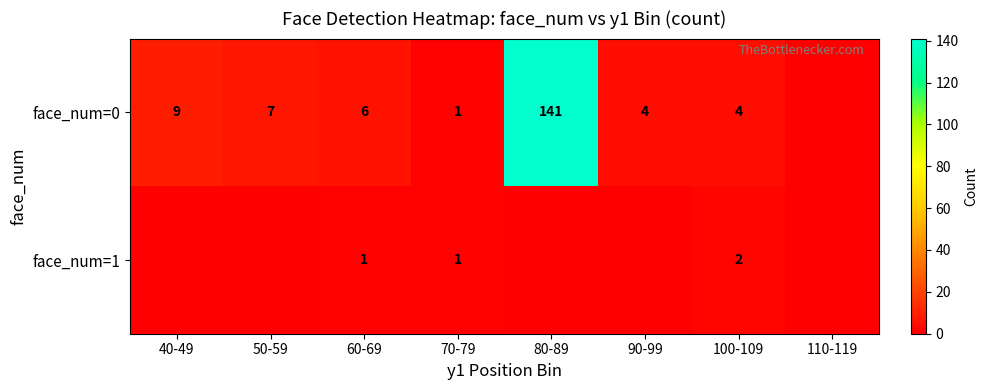

The value of face_num=1 at 60-69 is 2. True or false?

False